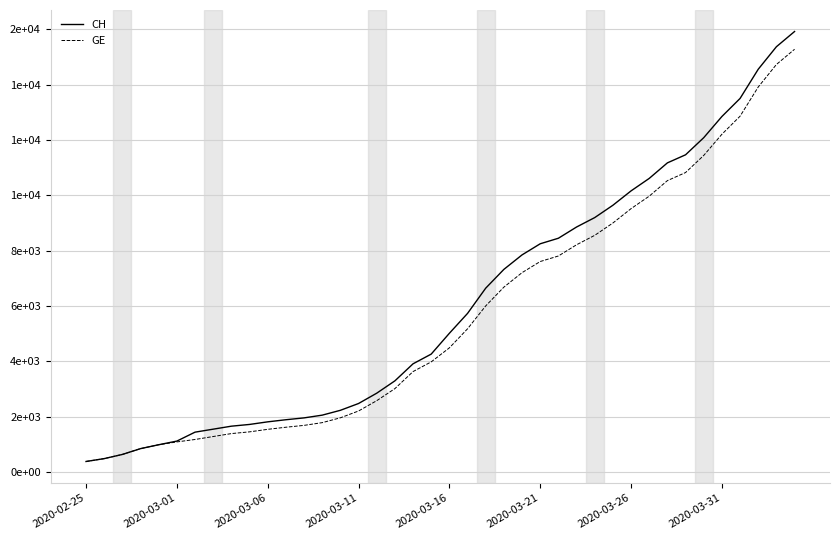

Does the chart display data point markers on the line(s)?

No